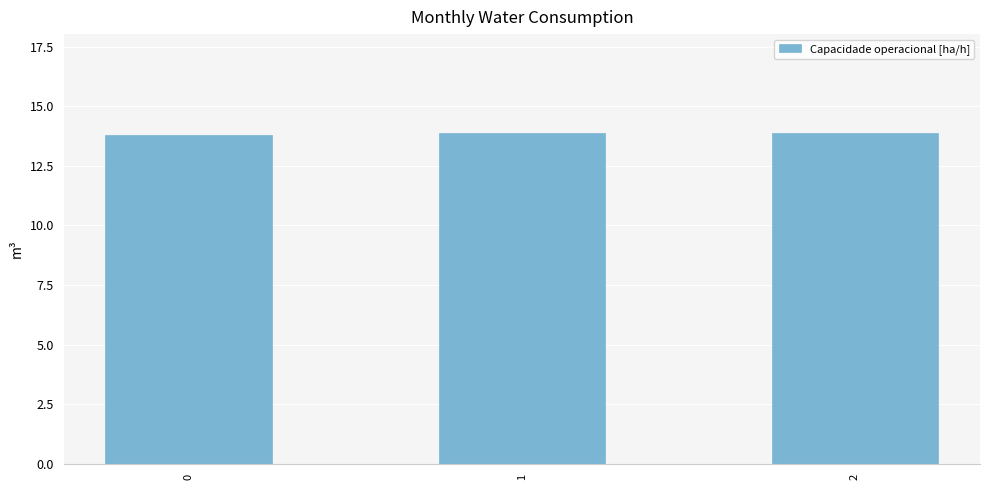

What is the greatest value displayed?

13.9